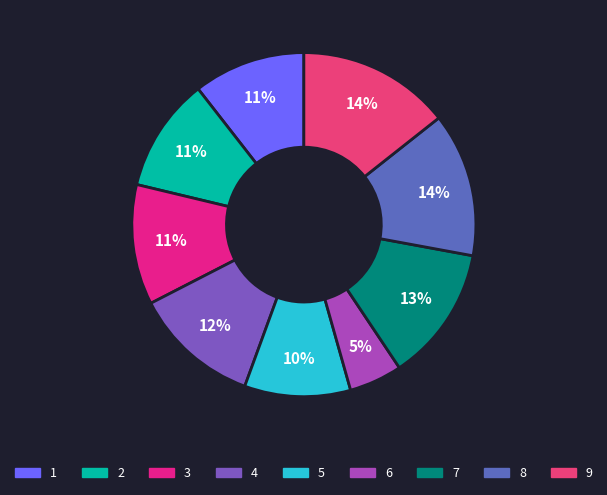

To the nearest percent, what is the difference between the 8 and 1 slice percentages?

3%